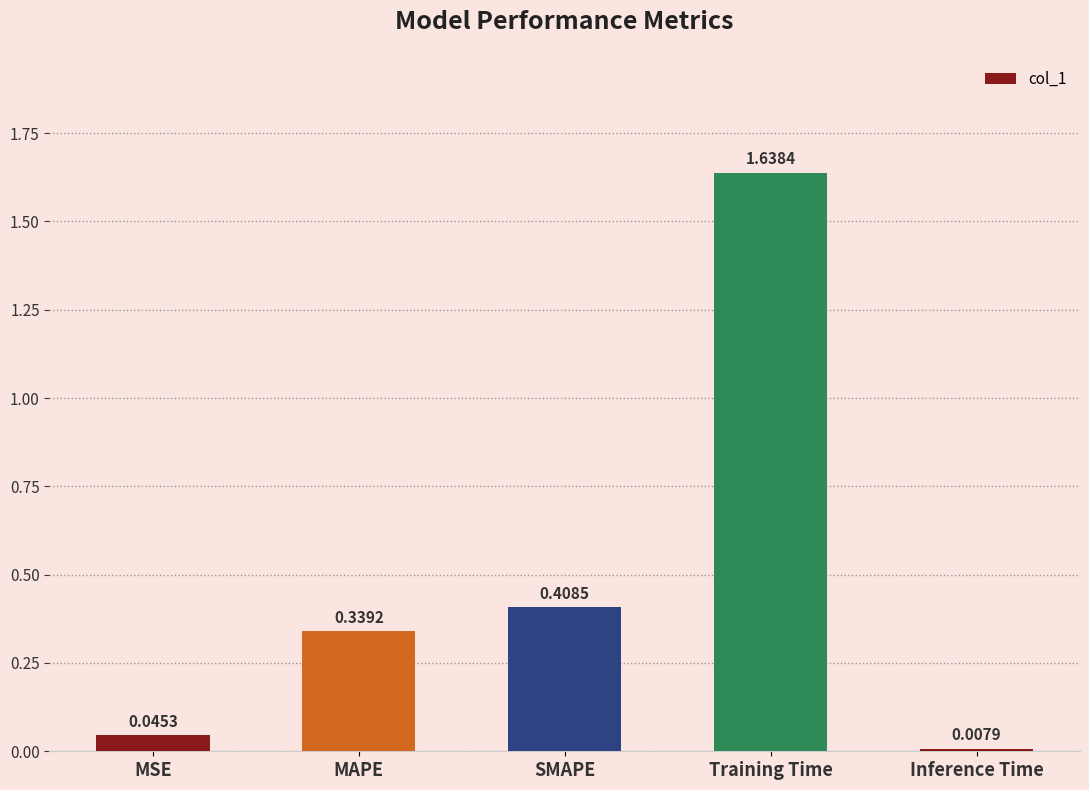

List the labels in order of value, smallest first.

Inference Time, MSE, MAPE, SMAPE, Training Time